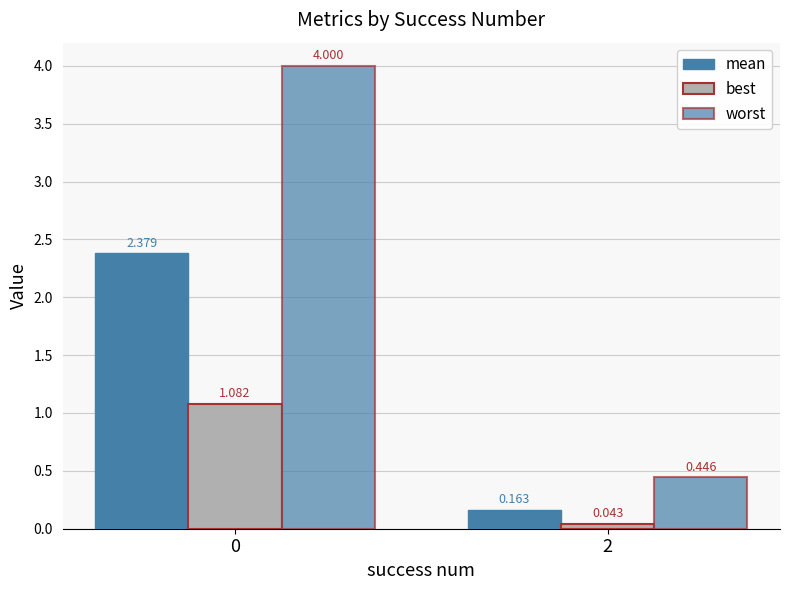

Rank the series at 2 from lowest to highest value.

best, mean, worst